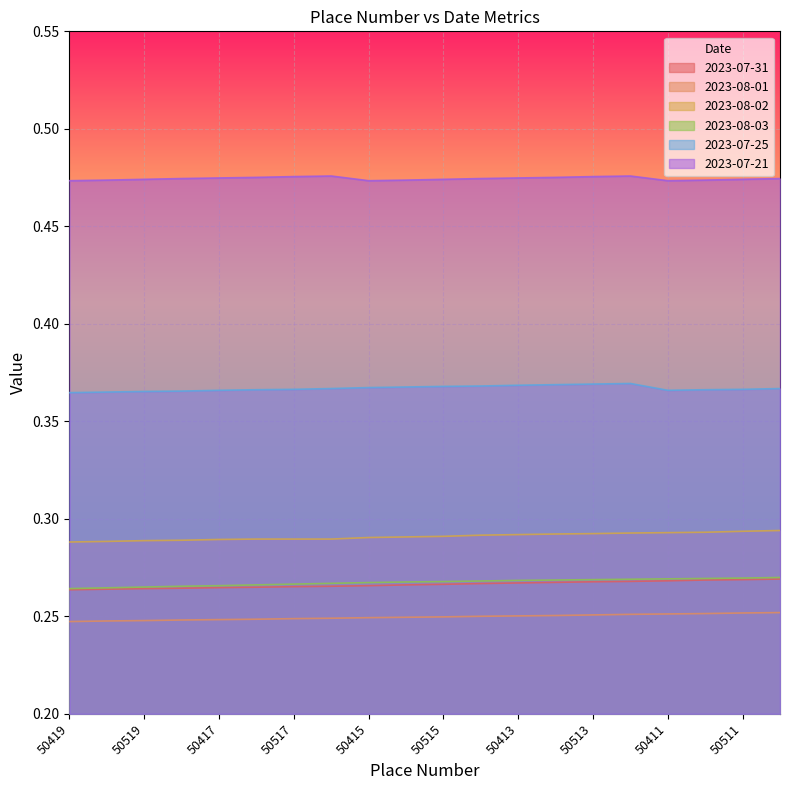

How many 2023-07-31 values are between 0 and 1?

20